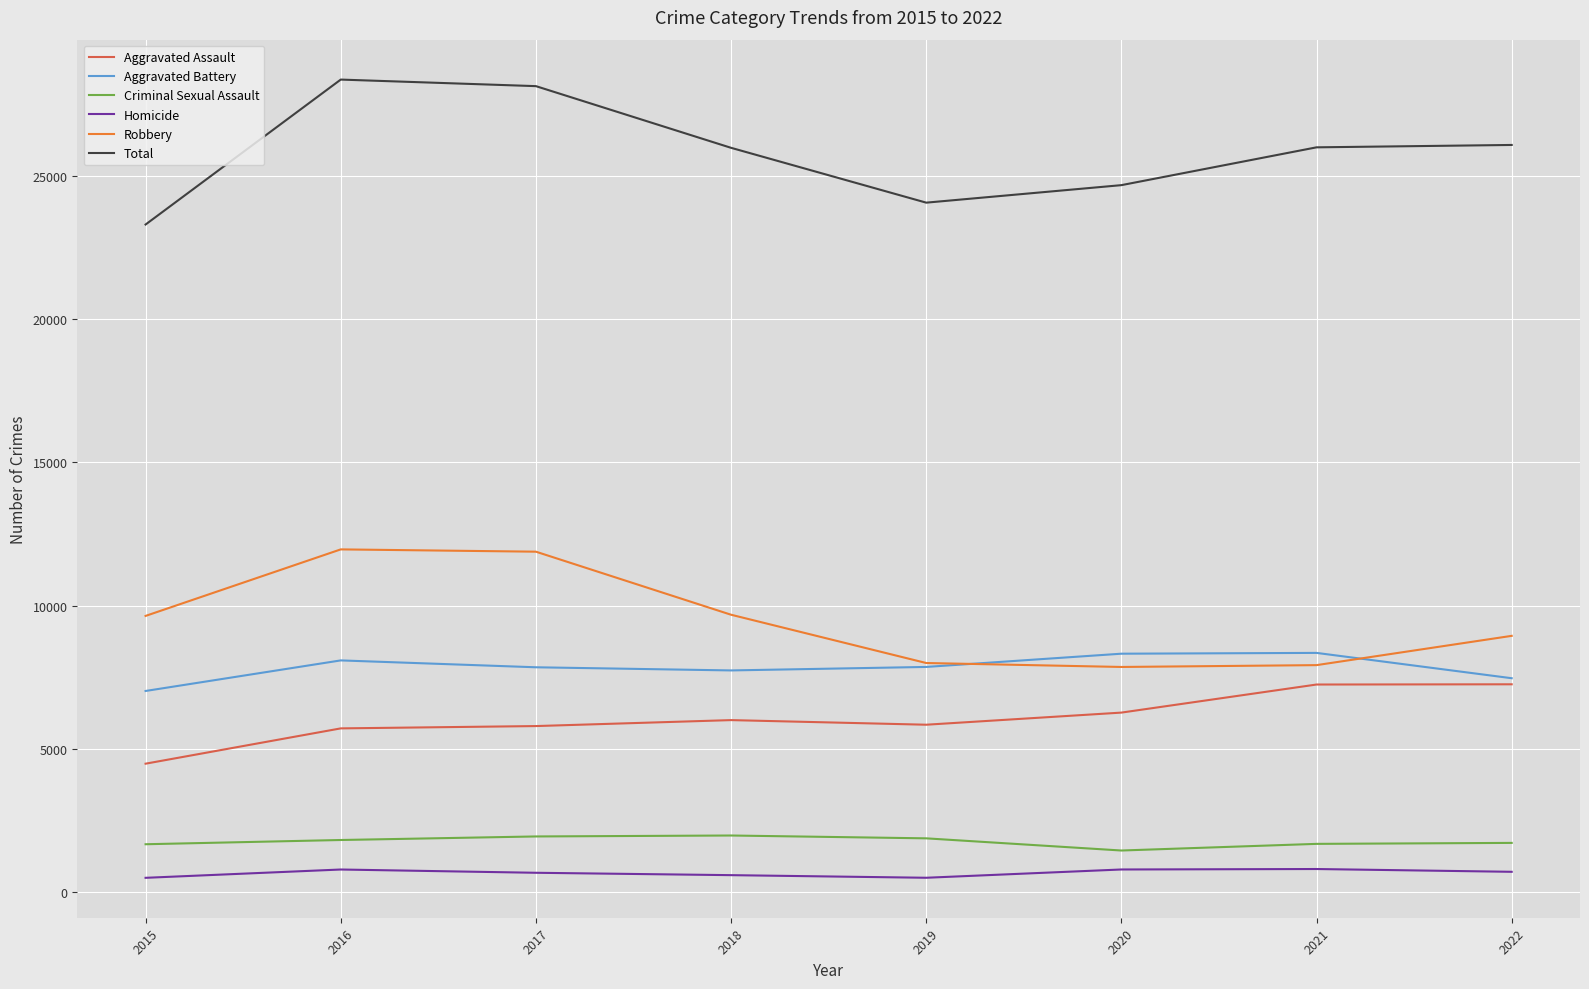

Is it true that Aggravated Battery equals 7018 at 2015?

True